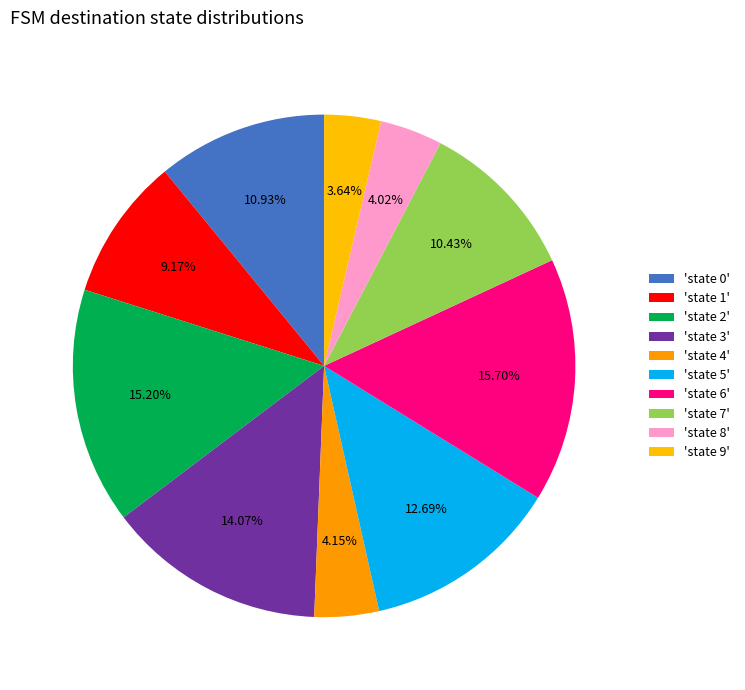

How many slices are in this pie chart?

10